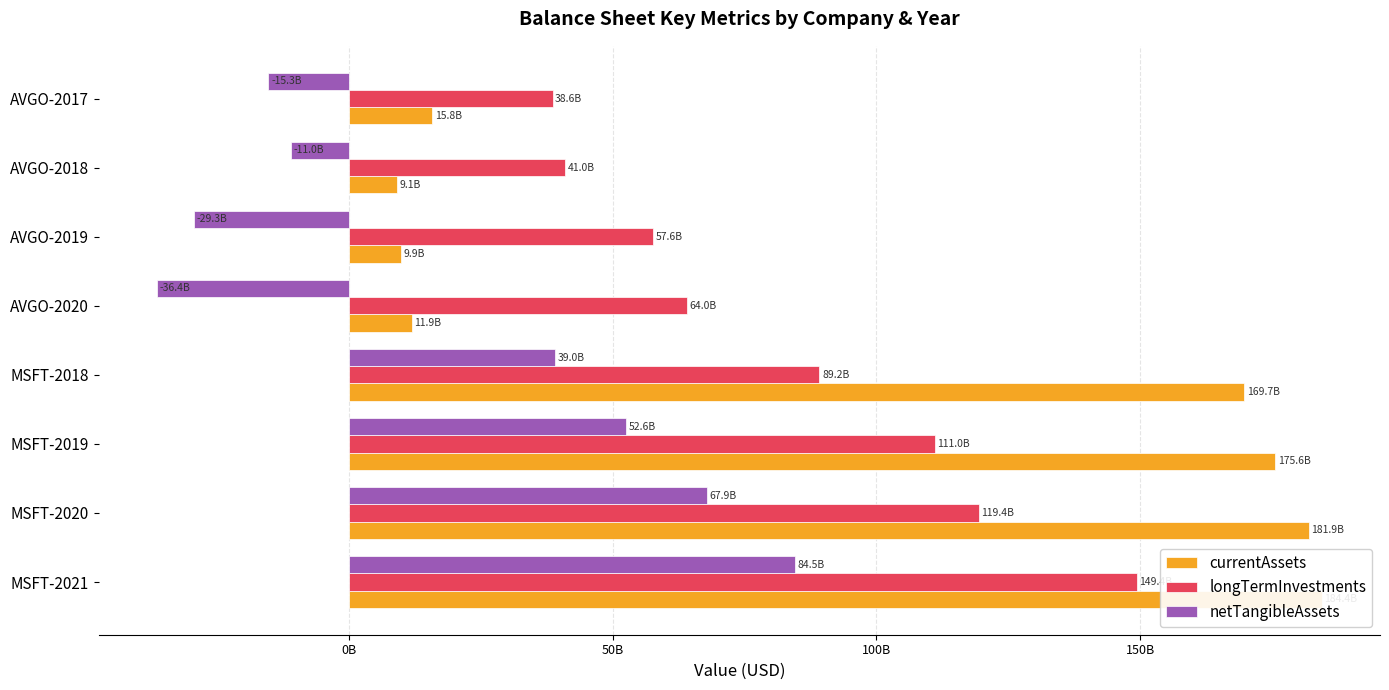

What is the difference between the maximum and second lowest values in the currentAssets series?

174489000000